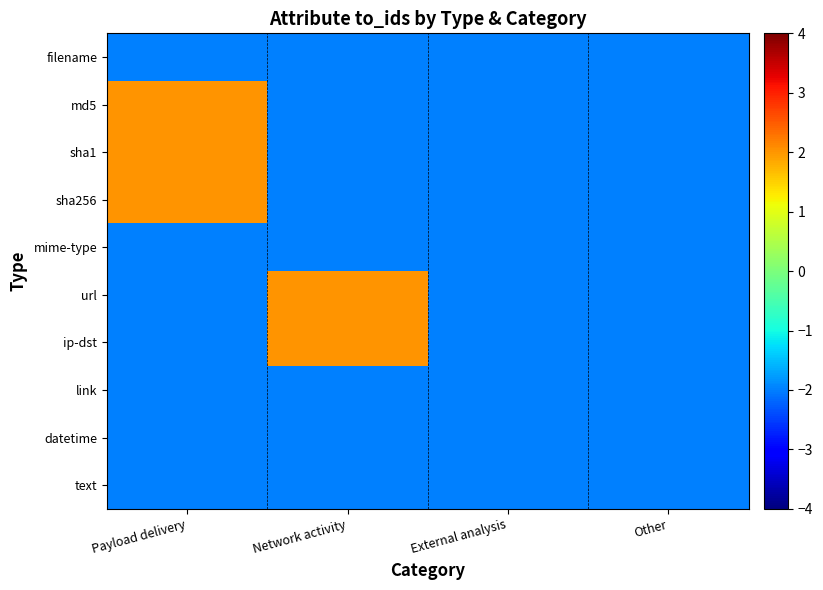

Which series changed the most between Network activity and Other?

url